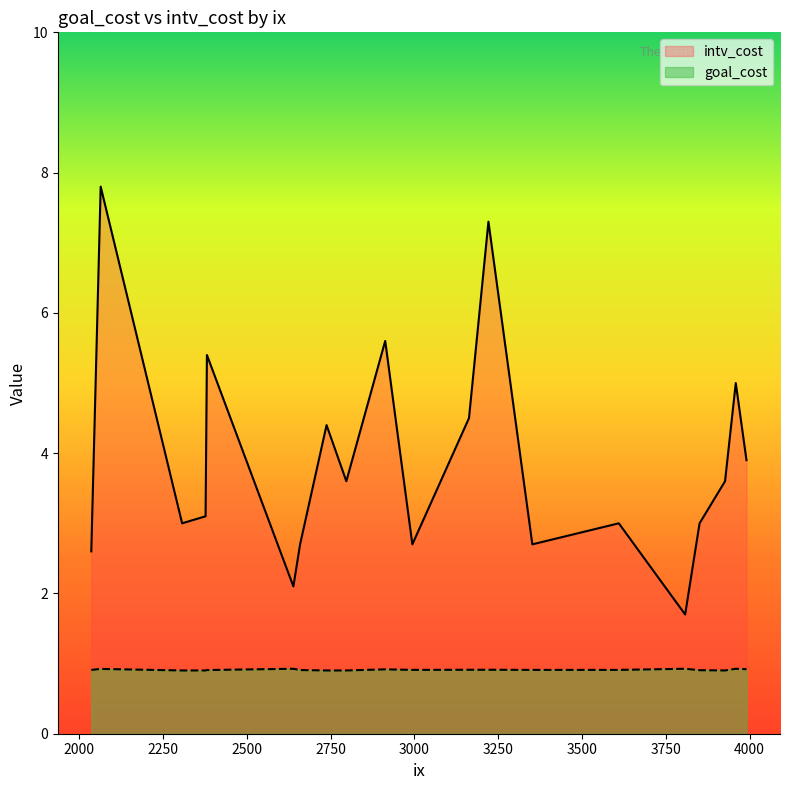

What is the lowest value of the intv_cost series?

1.7